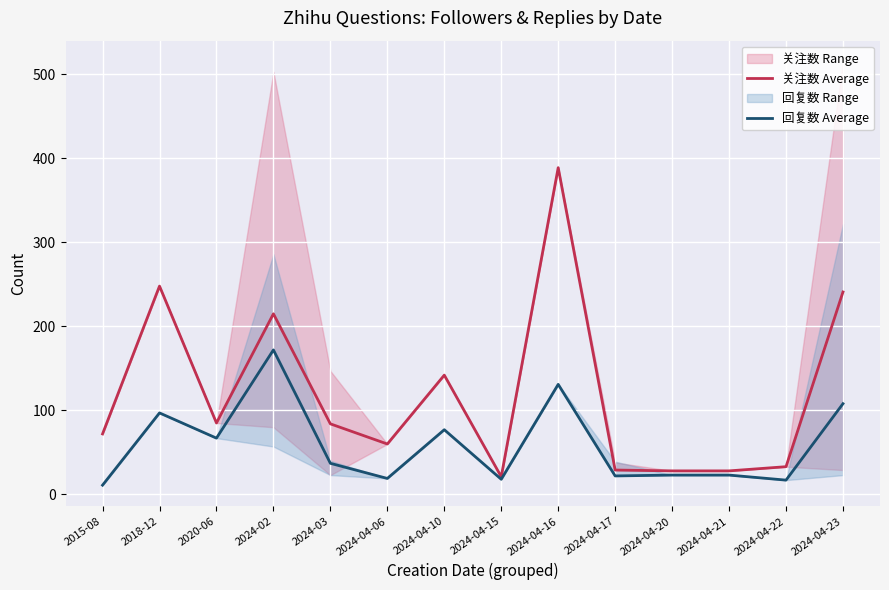

What is the difference between the maximum and second lowest values in the 回复数 Average series?

155